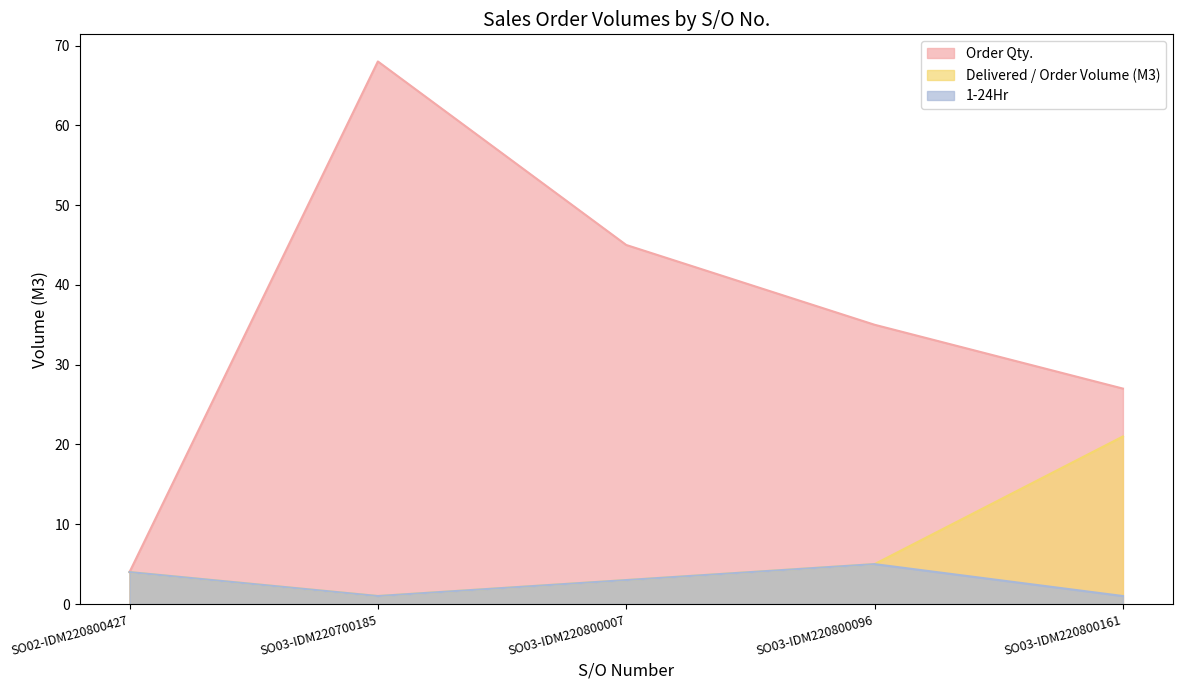

True or false: 1-24Hr and Order Qty. cross at least once.

False